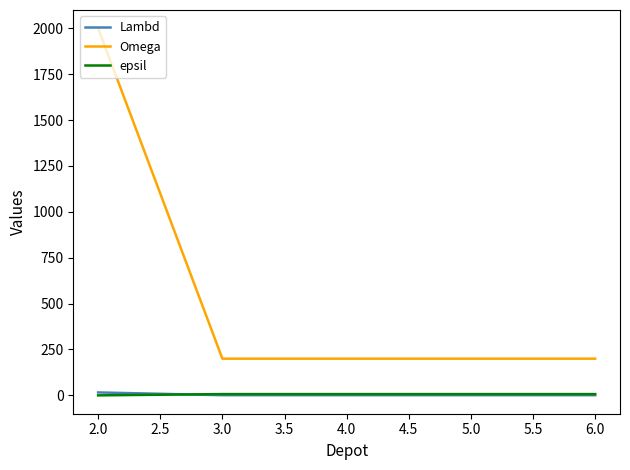

Which series changed the most between 2.0 and 6.0?

Omega